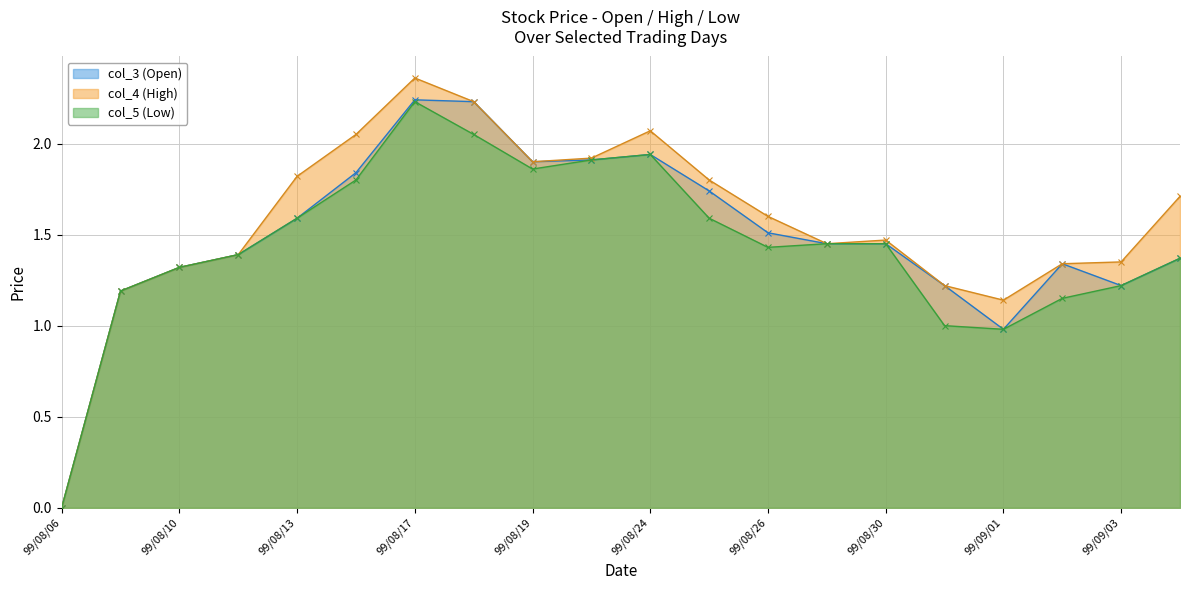

What is the maximum value for col_3 (Open)?

2.2